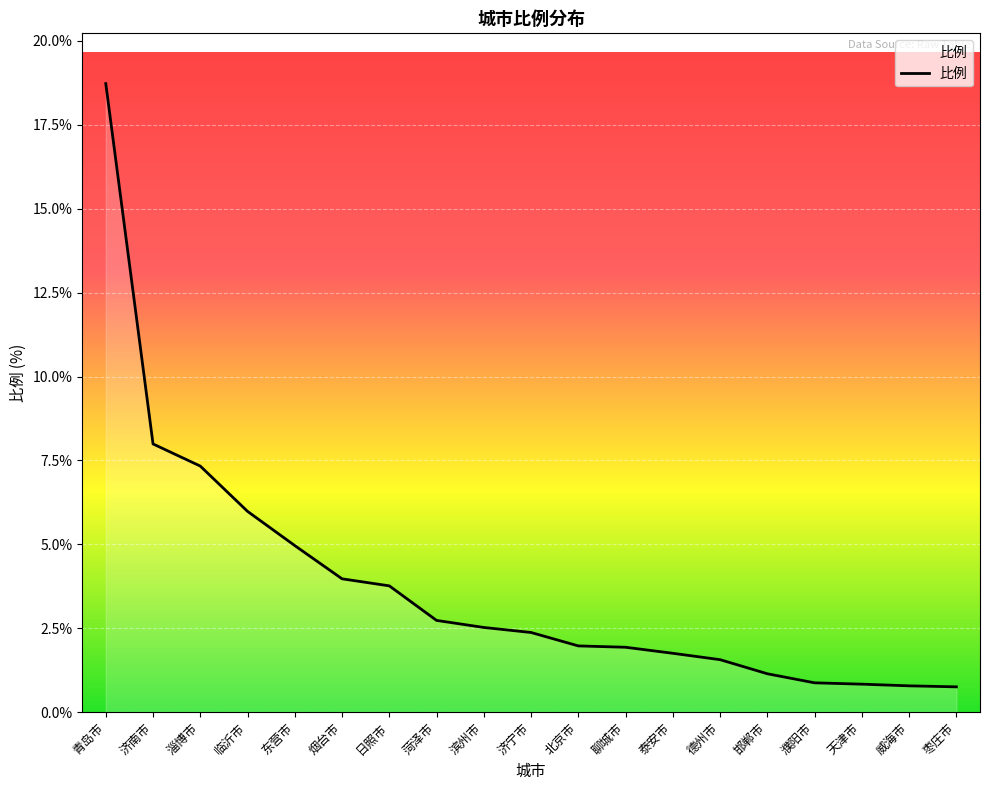

What position from the right is 青岛市?

19